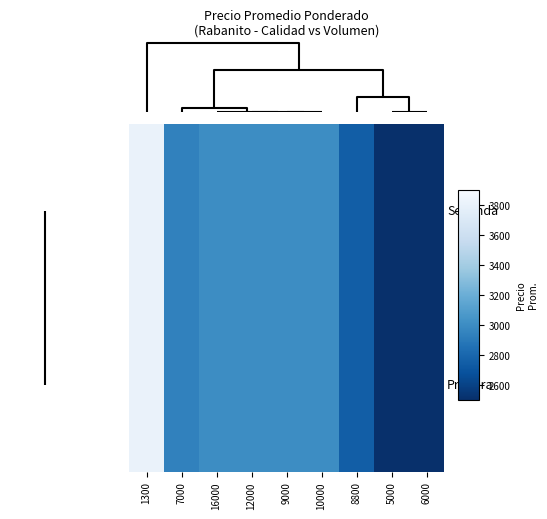

How many data points does each series have?

9